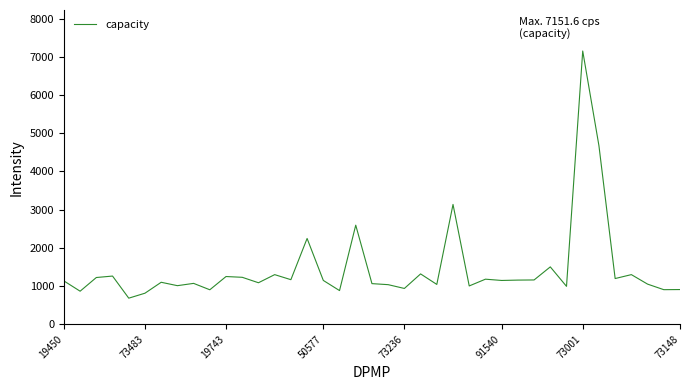

What is the smallest value displayed?

683.8